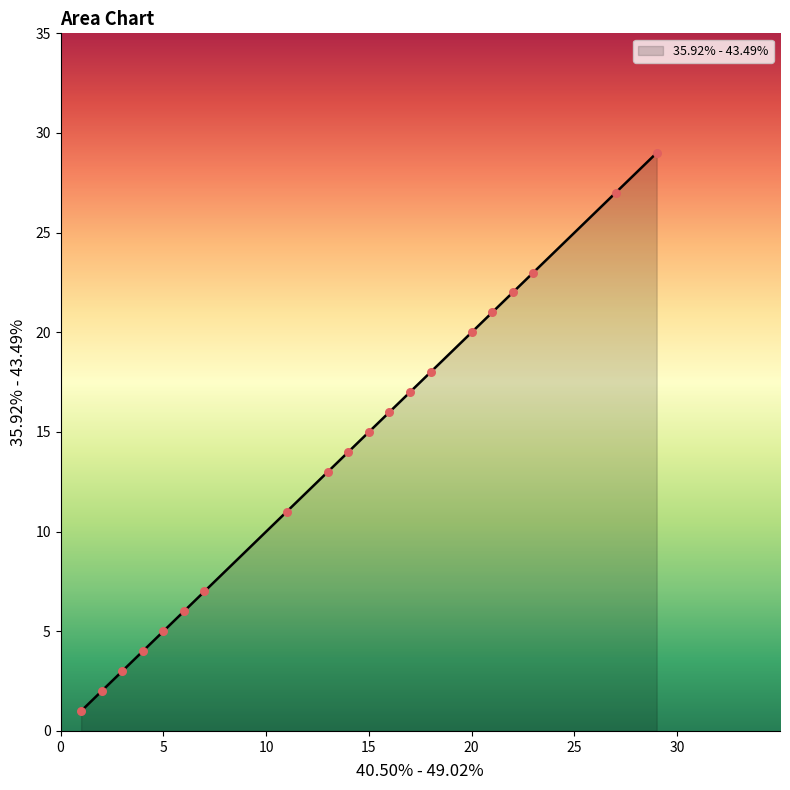

What is the greatest value displayed?

29